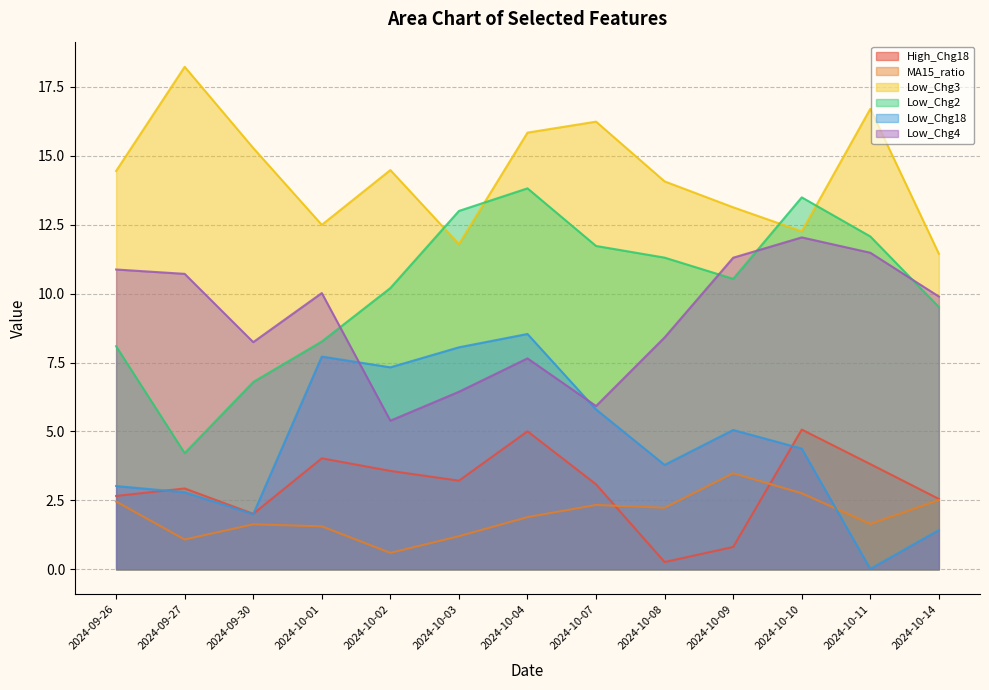

What is the approximate value of Low_Chg18 at 2024-10-10?

4.4